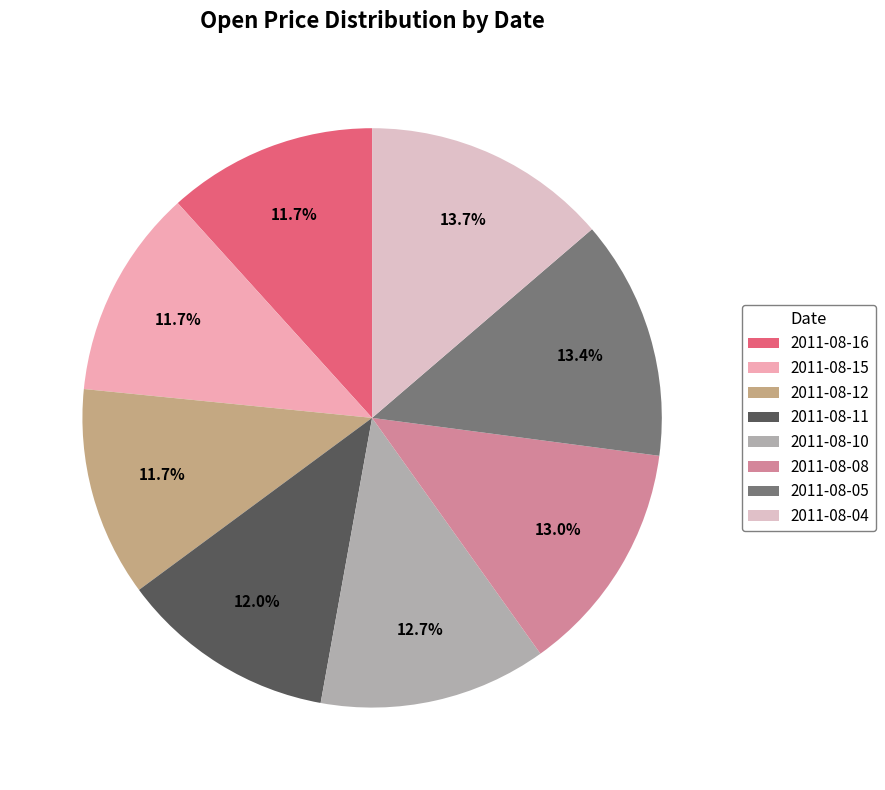

To the nearest percent, what is the combined percentage of 2011-08-16 and 2011-08-15?

23%